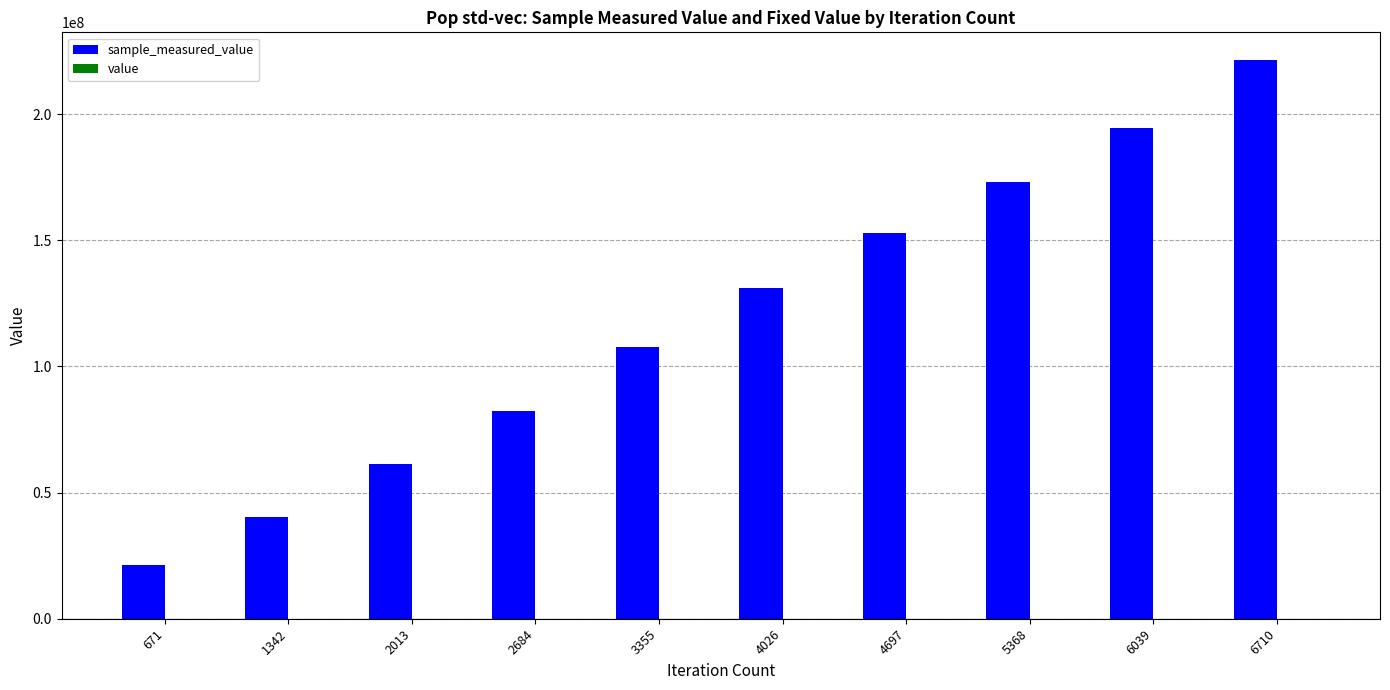

How many distinct data groups are displayed?

2